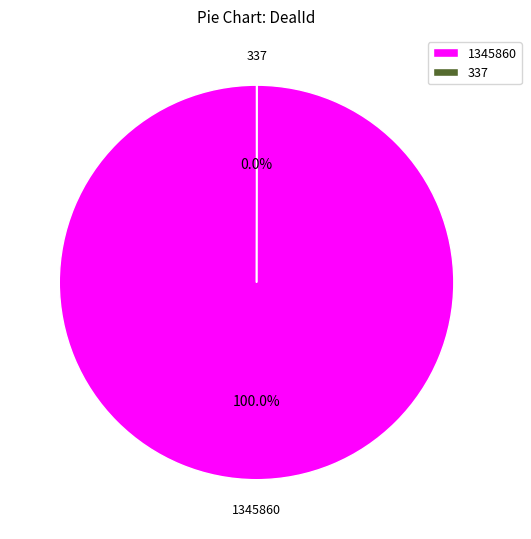

Which slice is the largest?

1345860